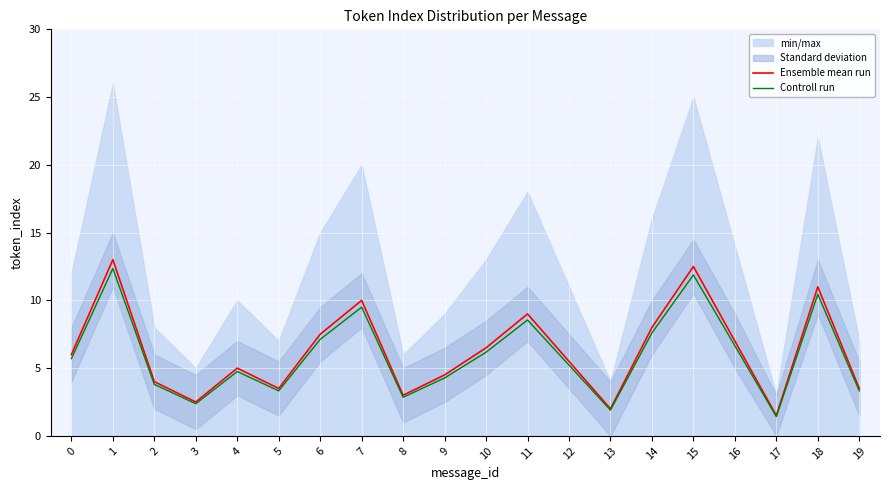

Which series has the largest total across all categories?

Ensemble mean run